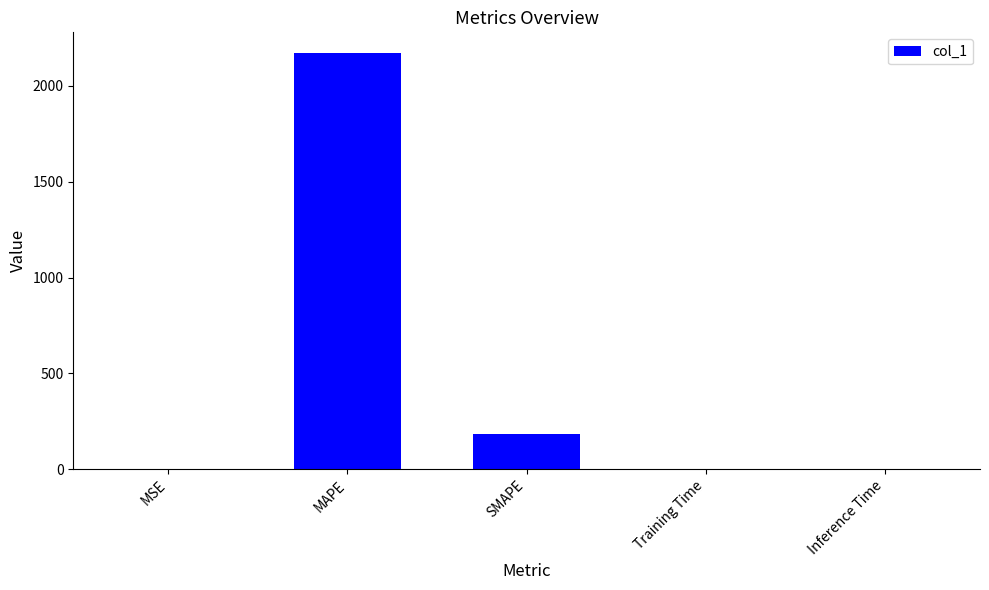

Are the bars horizontal?

No